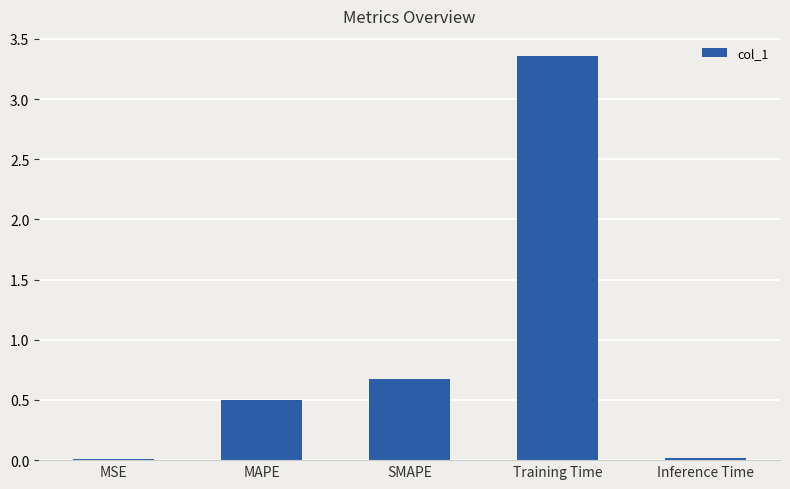

Which has a higher value, MAPE or Inference Time?

MAPE